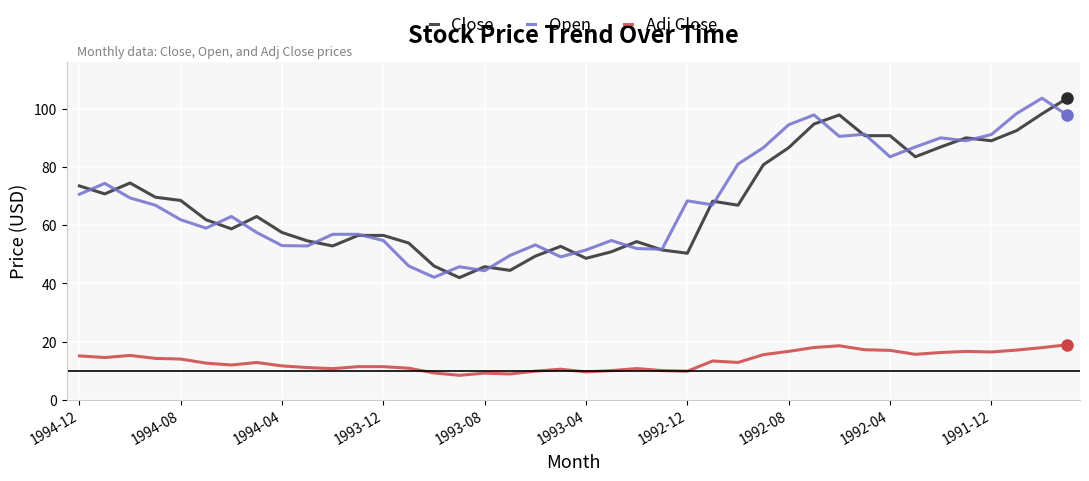

What is the maximum value shown in the chart?

103.6